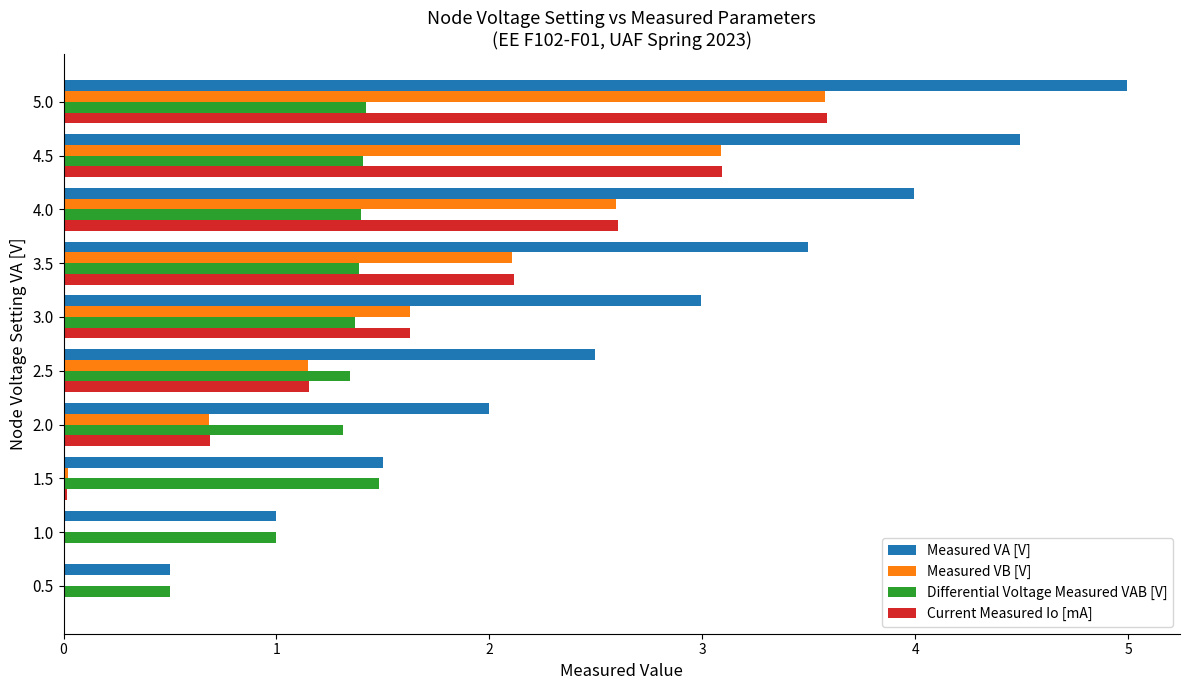

At which category does the chart reach its peak across all series?

5.0